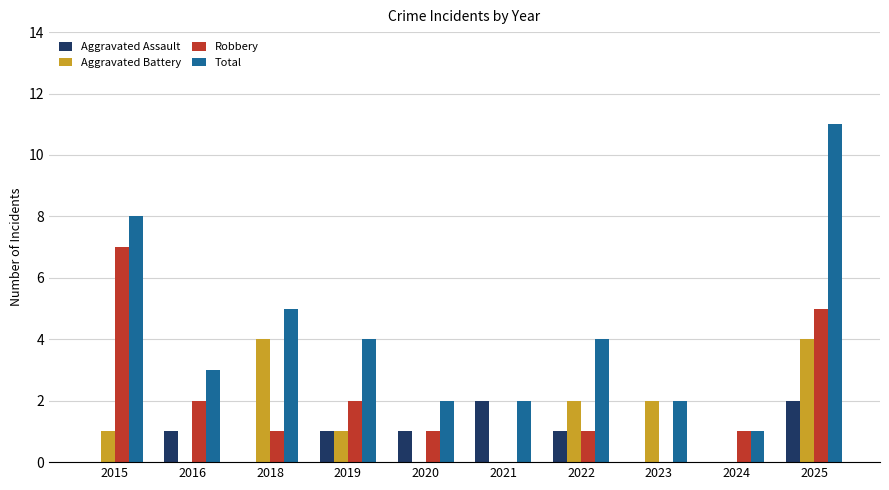

How many groups of bars are there?

10